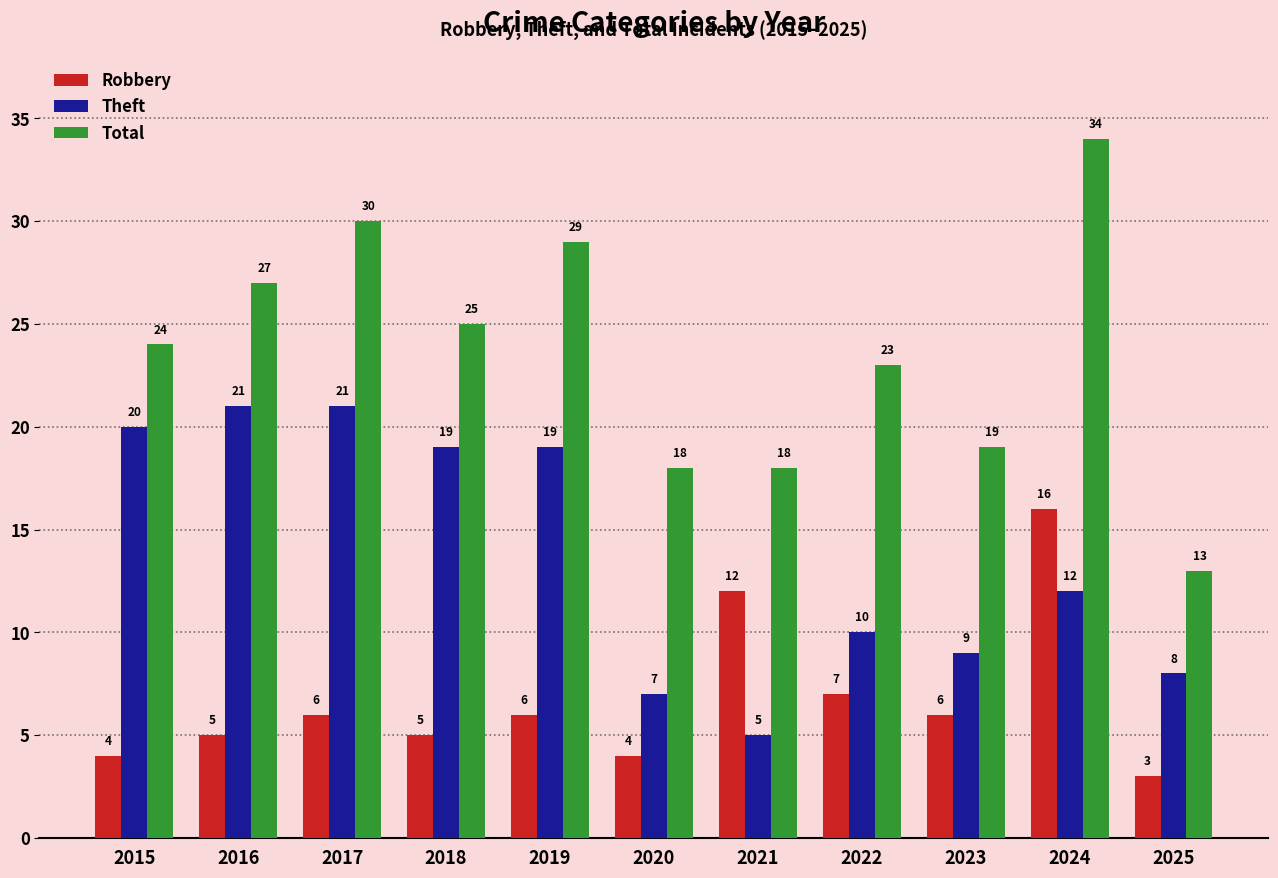

What is the sum of all Theft values?

151